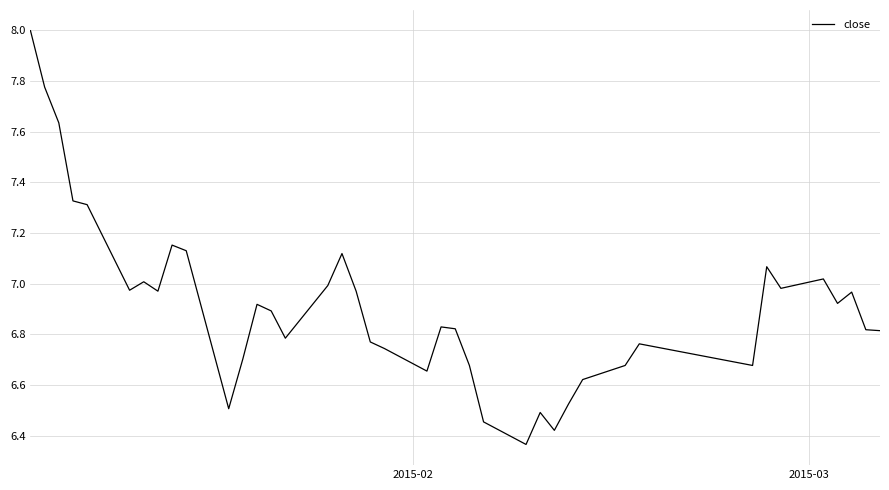

What is the difference between the maximum and minimum values?

1.6